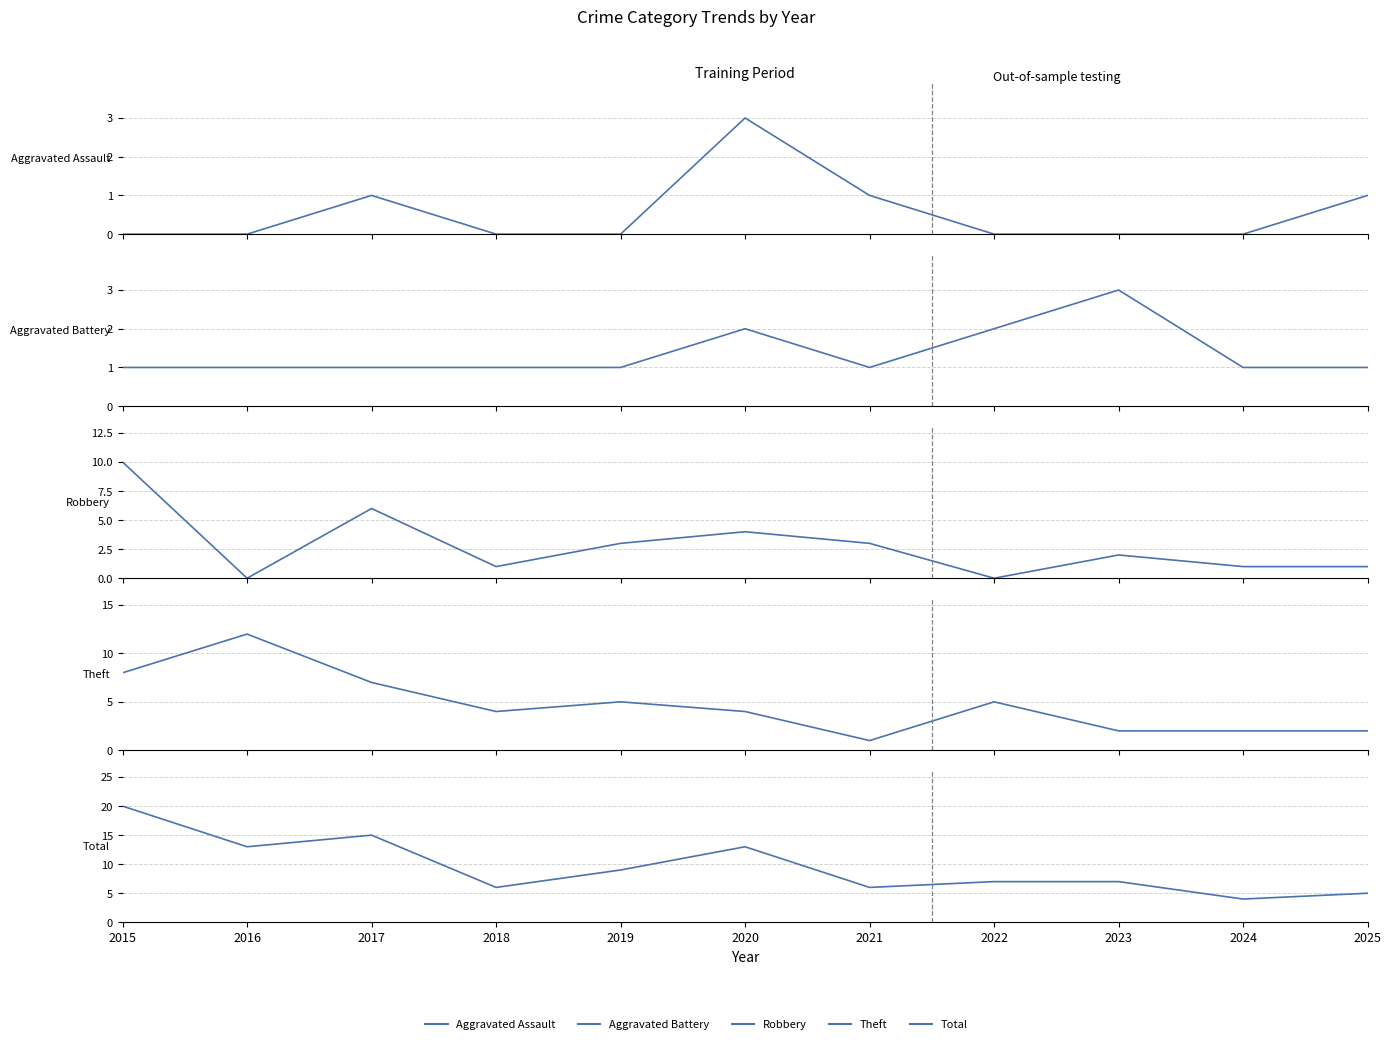

What is the difference between the Aggravated Assault values at 2019 and 2017?

1